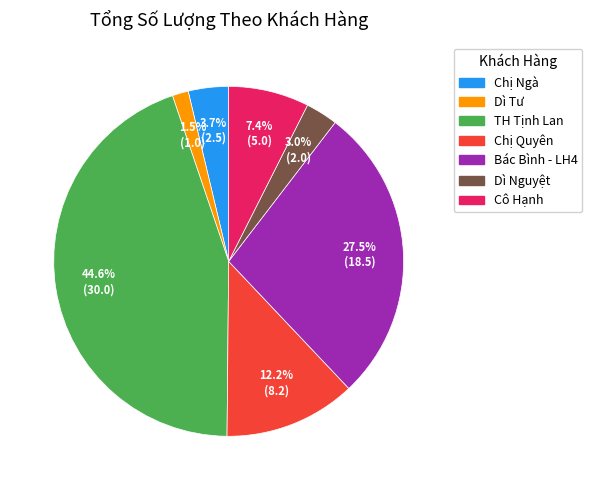

Combined, what portion of the pie is Chị Ngà and Dì Tư?

5.2%